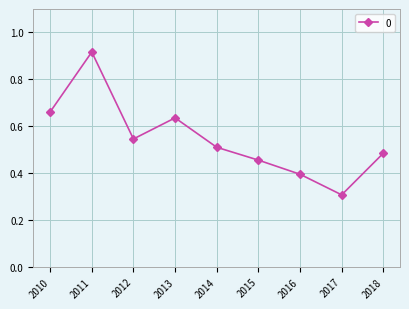

What is the sum of all values?

4.9